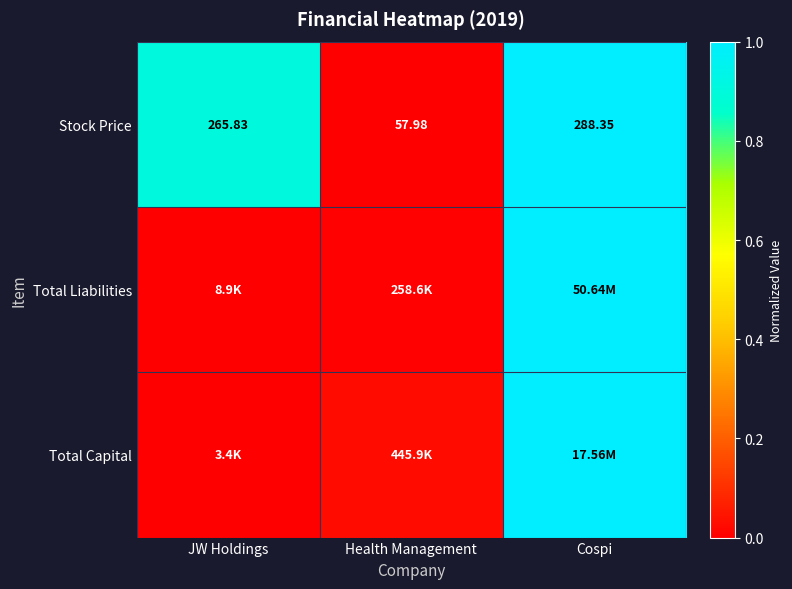

At which label does Stock Price reach its peak?

Cospi